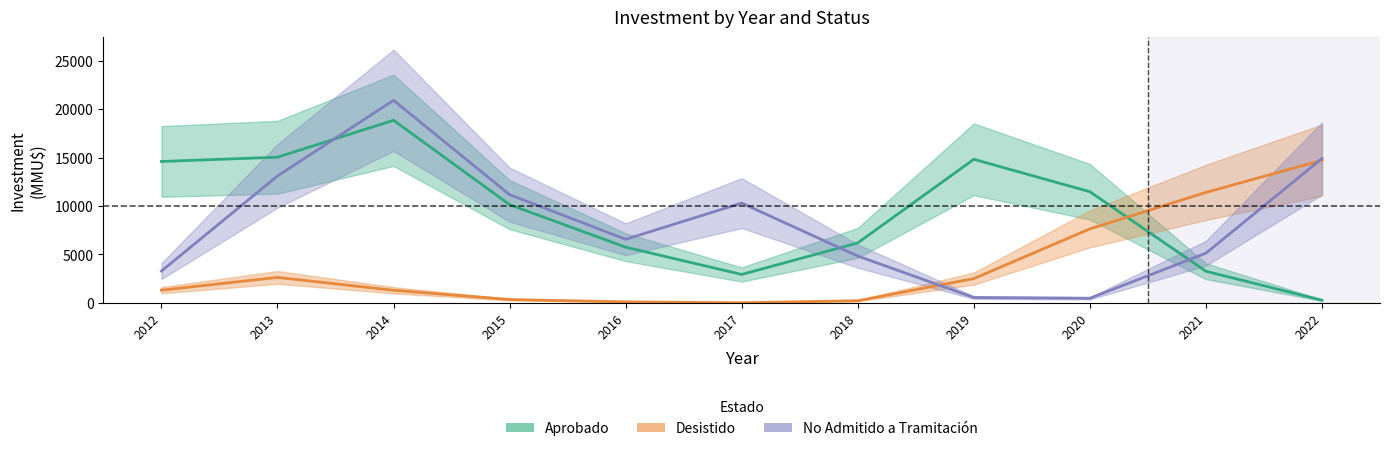

Which category has the lowest value across all series?

2017